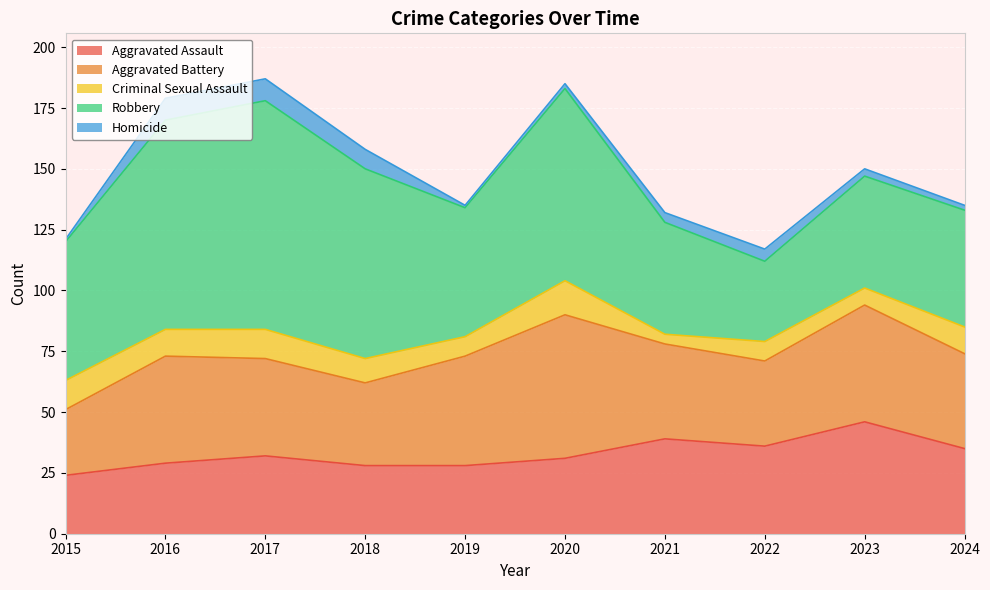

At which category does Criminal Sexual Assault reach its first local valley?

2016